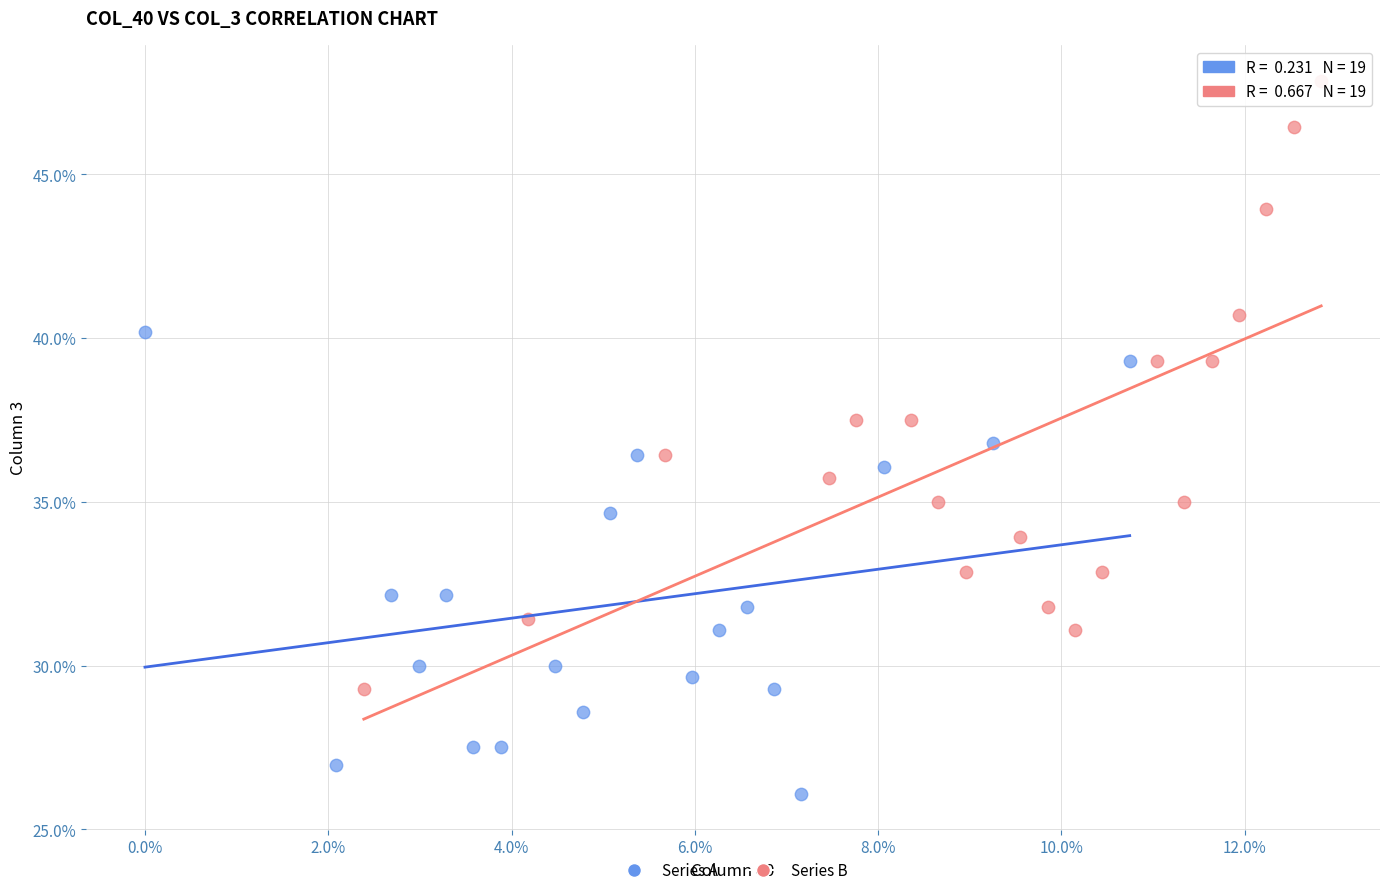

Which series contains the lowest Y value?

Series A